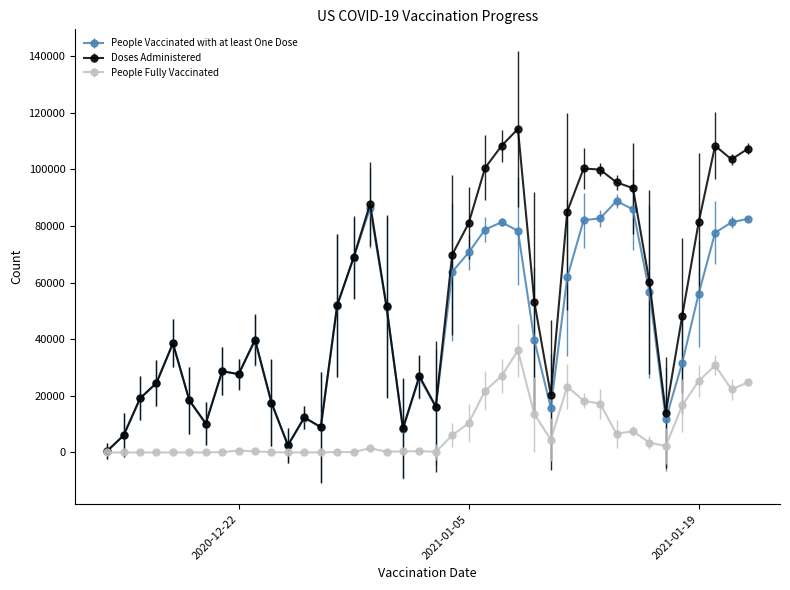

True or false: Doses Administered has more than 1 interior local peaks.

True